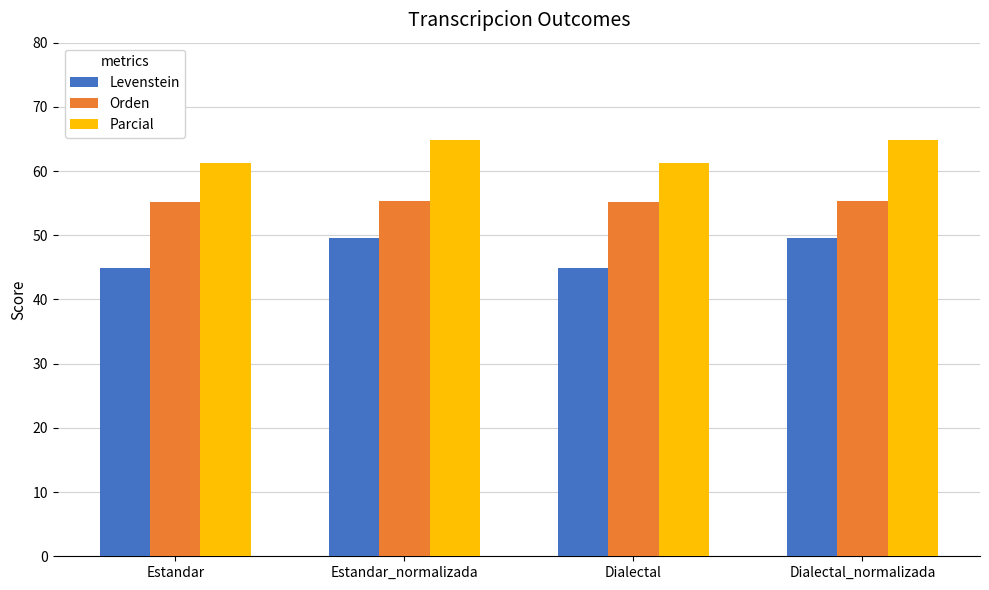

What position from the right is Dialectal?

2